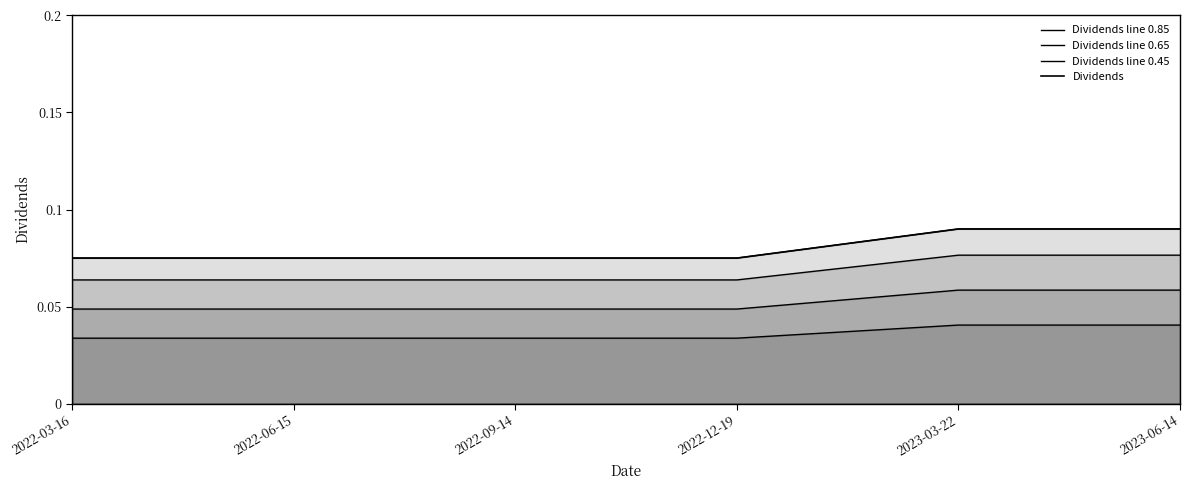

What position from the left is 2022-09-14?

3